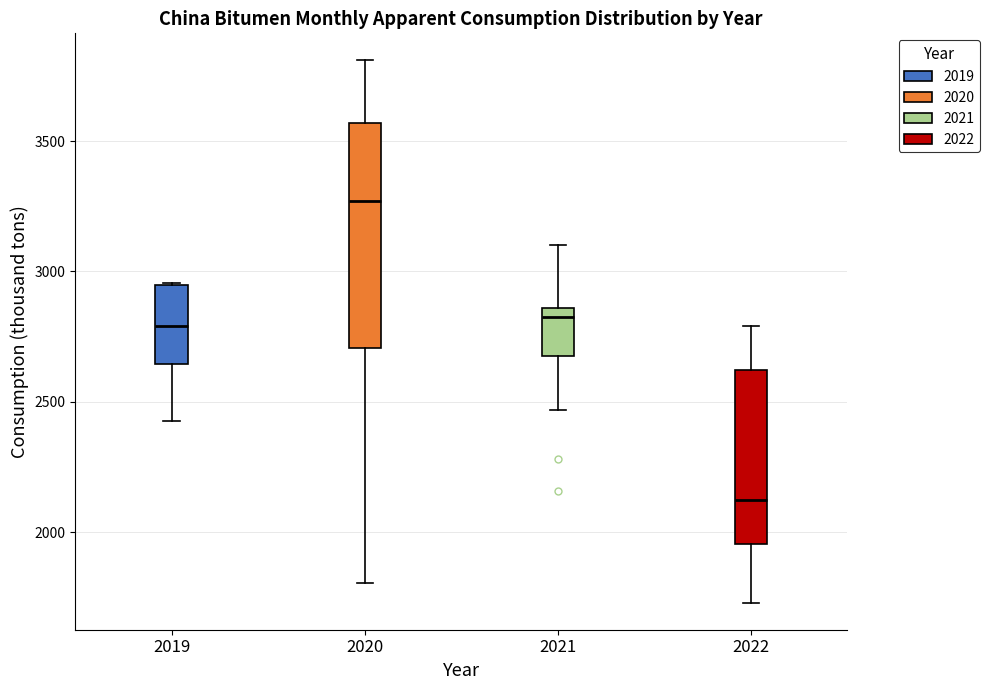

Reading left to right, transcribe this box plot: for each box, give where its median line is, the range the box spans, and where its two whiskers end, as read against the y-axis. The values are not printed on the chart, so give them approximately, as read against the axis.

2019: median 2800, box 2650 to 2950, whiskers 2450 to 2950
2020: median 3250, box 2700 to 3550, whiskers 1800 to 3800
2021: median 2850 (just below the box's upper edge), box 2650 to 2850, whiskers 2450 to 3100
2022: median 2100, box 1950 to 2600, whiskers 1750 to 2800